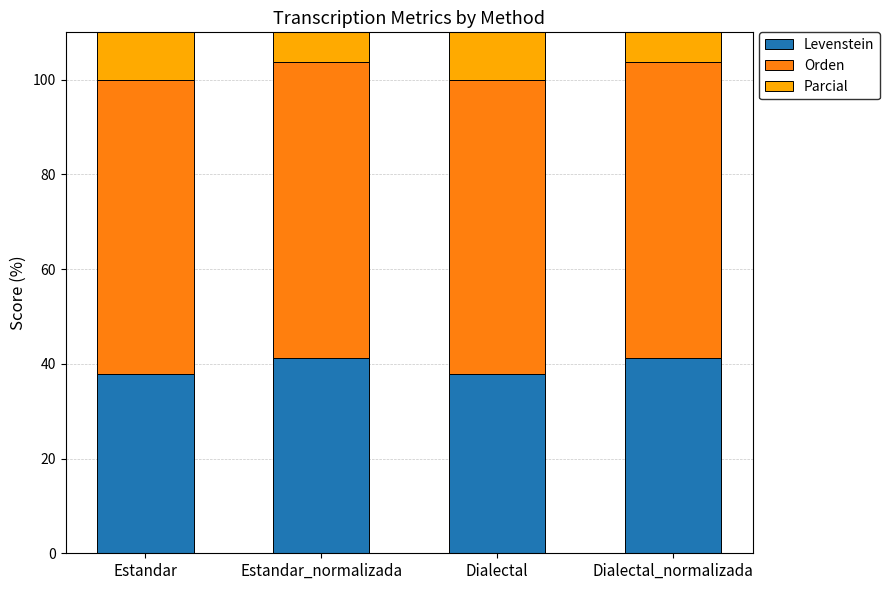

How many groups of bars are there?

4